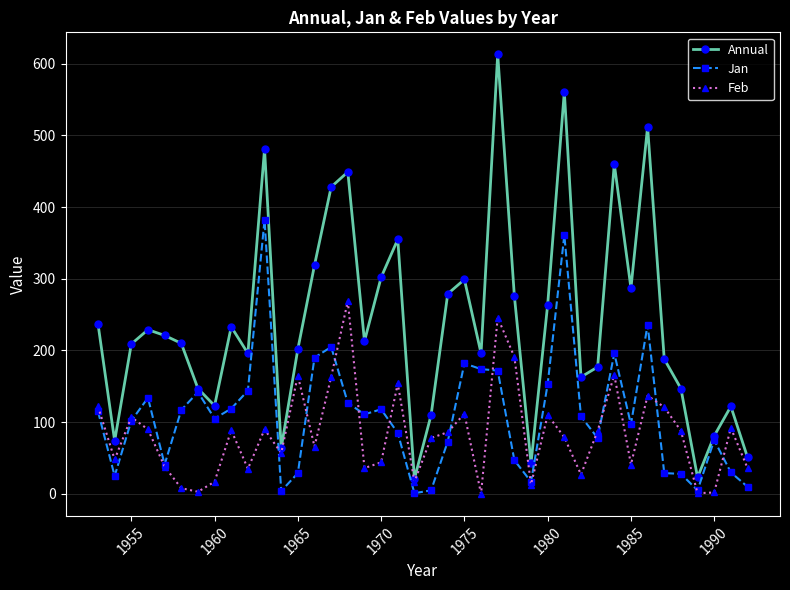

Is this an area chart (filled region under the line)?

No